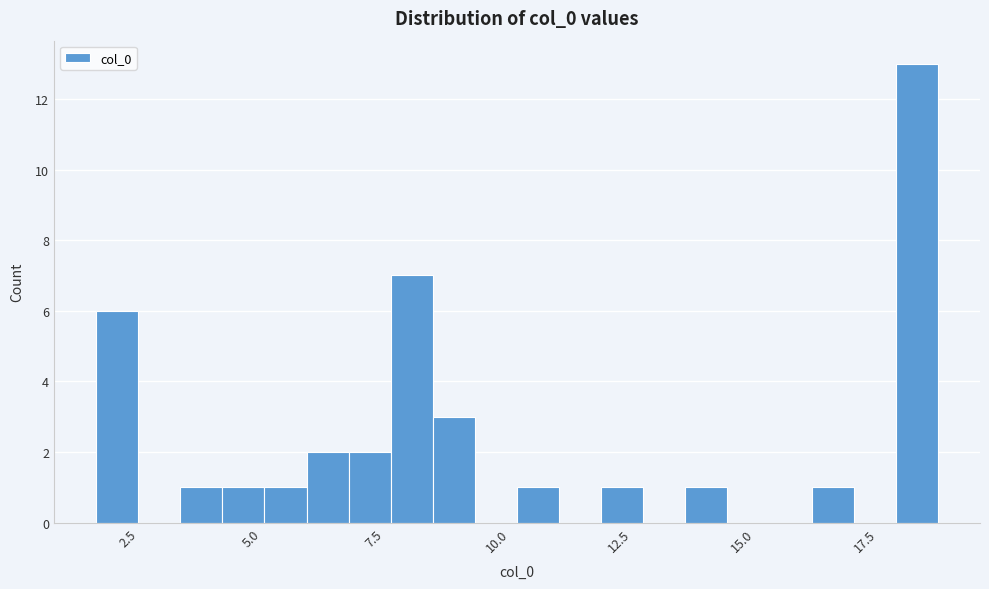

Read against the x-axis, roughly where is the centre of the tallest bar?

18.5